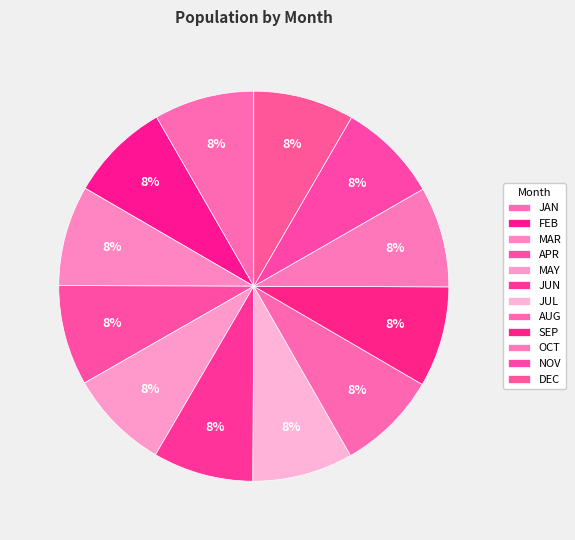

How many segments does this pie chart have?

12